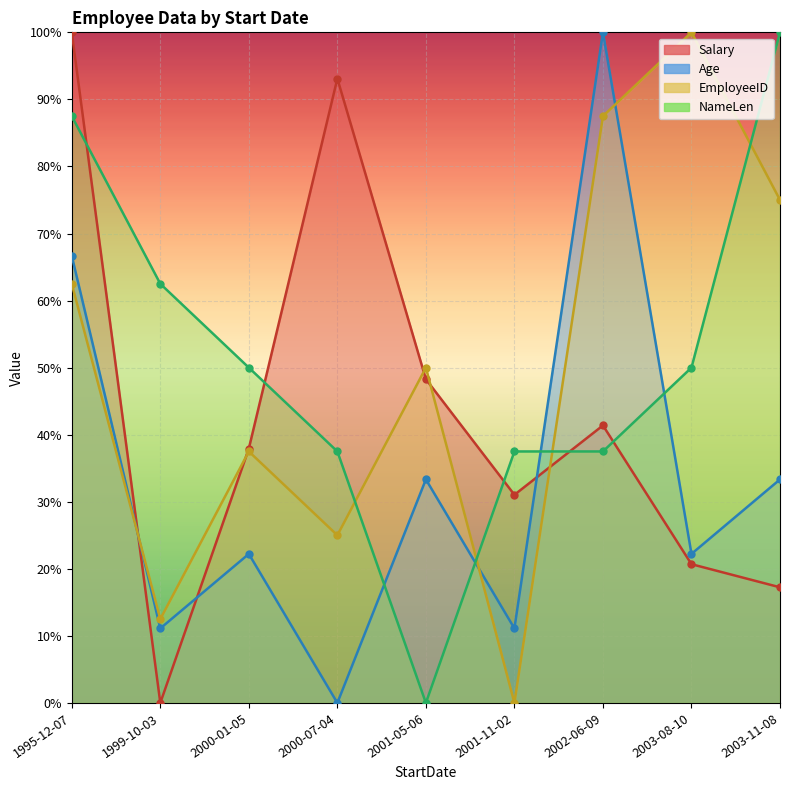

How many series are shown in this chart?

4